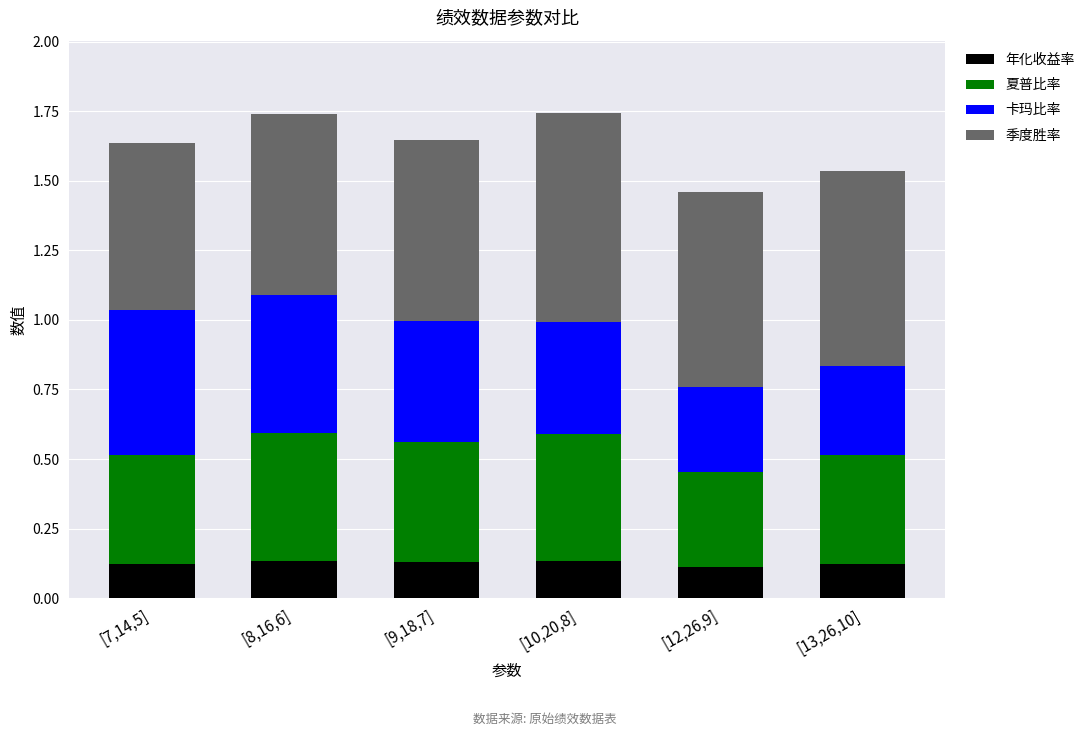

What is the total value across all series at [7,14,5]?

1.6